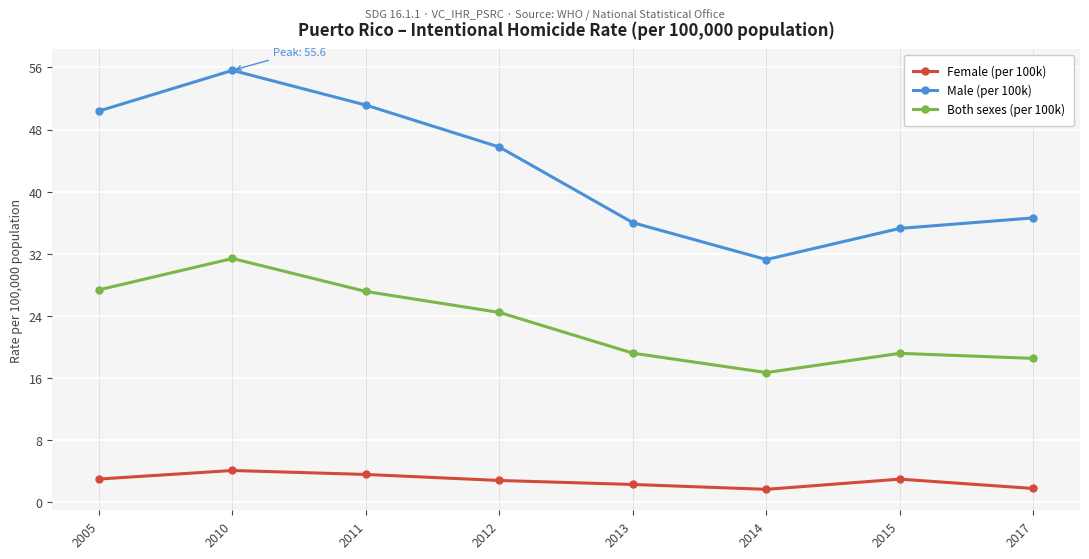

Which category has the highest value across all series?

2010